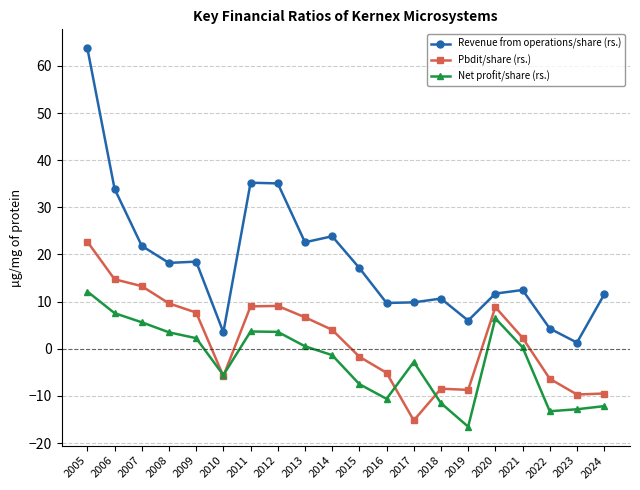

True or false: Net profit/share (rs.) and Revenue from operations/share (rs.) cross at least once.

False